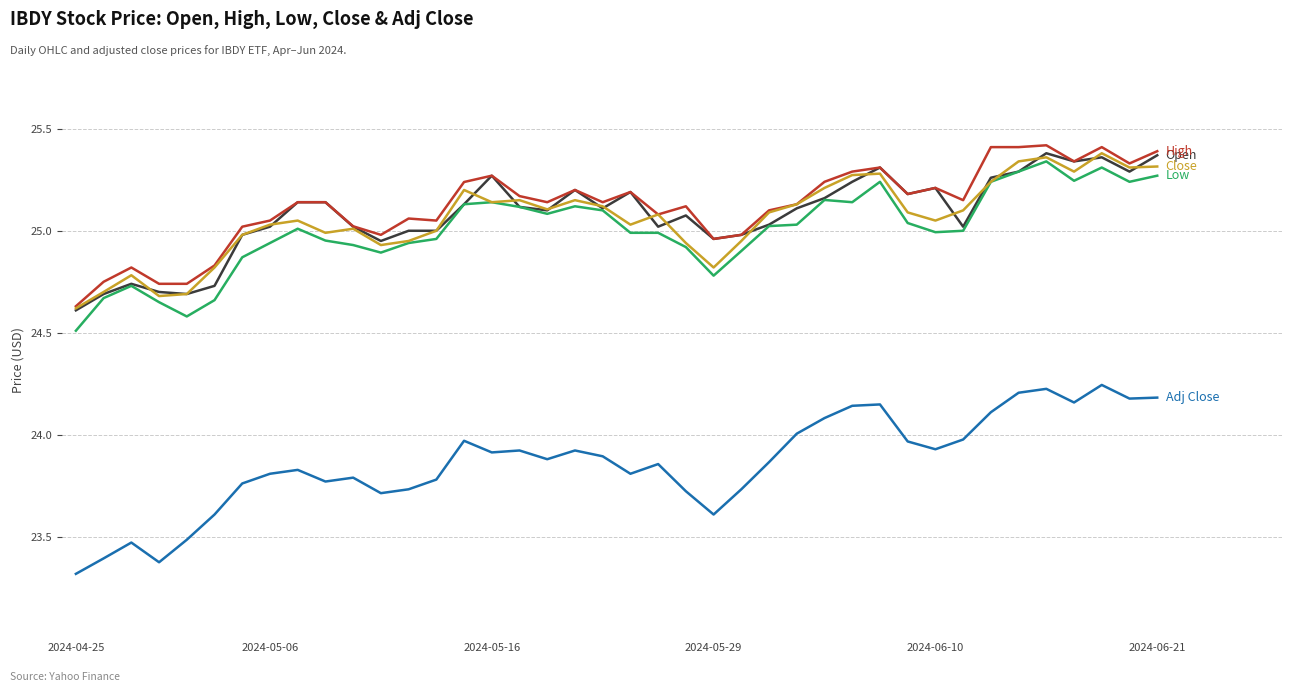

What is the minimum value shown in the chart?

23.3